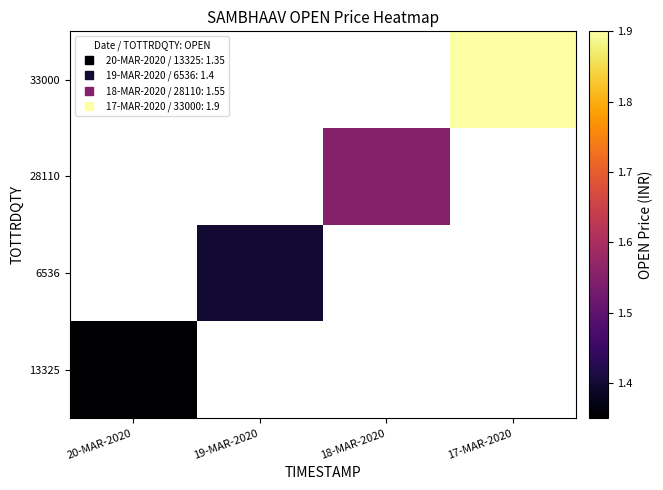

Is it true that 33000 equals 1.9 at 17-MAR-2020?

True